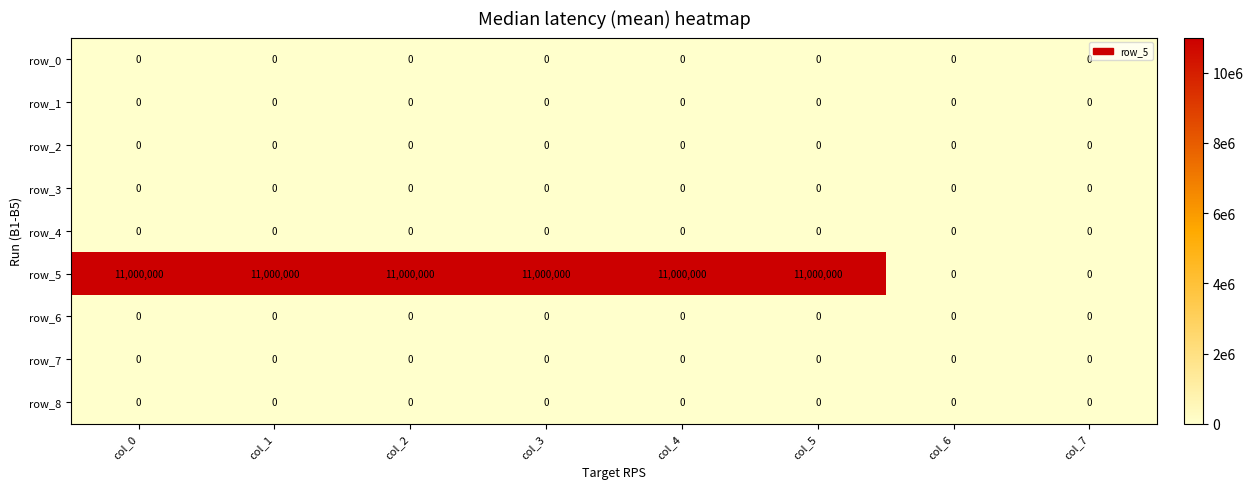

Reading left to right, list all the values displayed in this chart.

row_0: col_0=0	col_1=0	col_2=0	col_3=0	col_4=0	col_5=0	col_6=0	col_7=0
row_1: col_0=0	col_1=0	col_2=0	col_3=0	col_4=0	col_5=0	col_6=0	col_7=0
row_2: col_0=0	col_1=0	col_2=0	col_3=0	col_4=0	col_5=0	col_6=0	col_7=0
row_3: col_0=0	col_1=0	col_2=0	col_3=0	col_4=0	col_5=0	col_6=0	col_7=0
row_4: col_0=0	col_1=0	col_2=0	col_3=0	col_4=0	col_5=0	col_6=0	col_7=0
row_5: col_0=11000000	col_1=11000000	col_2=11000000	col_3=11000000	col_4=11000000	col_5=11000000	col_6=0	col_7=0
row_6: col_0=0	col_1=0	col_2=0	col_3=0	col_4=0	col_5=0	col_6=0	col_7=0
row_7: col_0=0	col_1=0	col_2=0	col_3=0	col_4=0	col_5=0	col_6=0	col_7=0
row_8: col_0=0	col_1=0	col_2=0	col_3=0	col_4=0	col_5=0	col_6=0	col_7=0